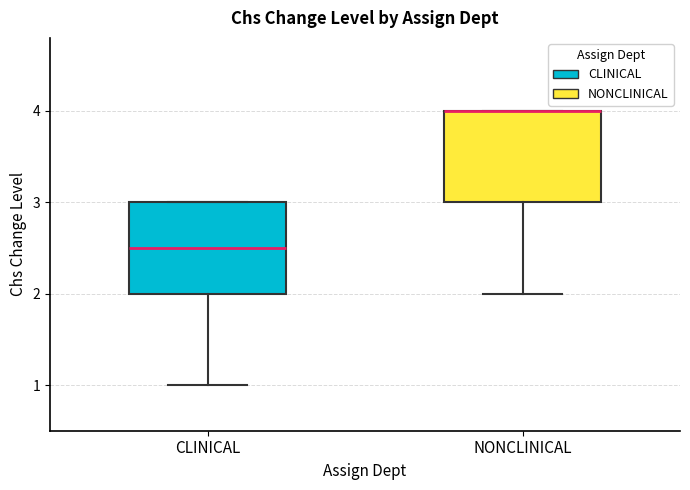

Where is the upper edge of the box for NONCLINICAL on the y-axis? The values are not printed on the chart, so give them approximately, as read against the axis.

4.0